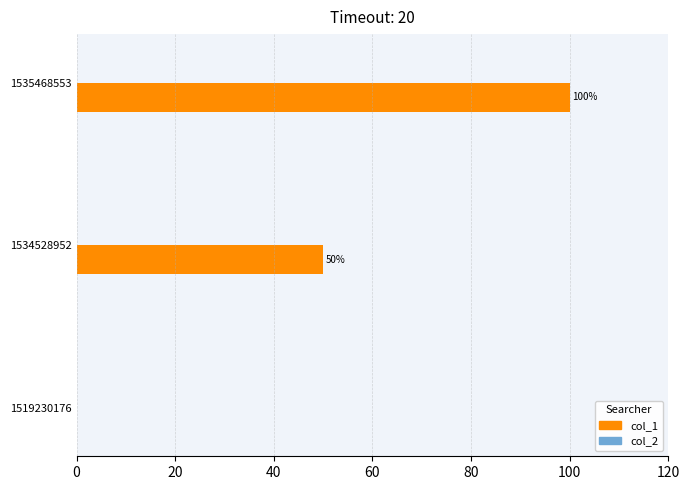

What is the sum of the values at 1519230176 and 1535468553?

100